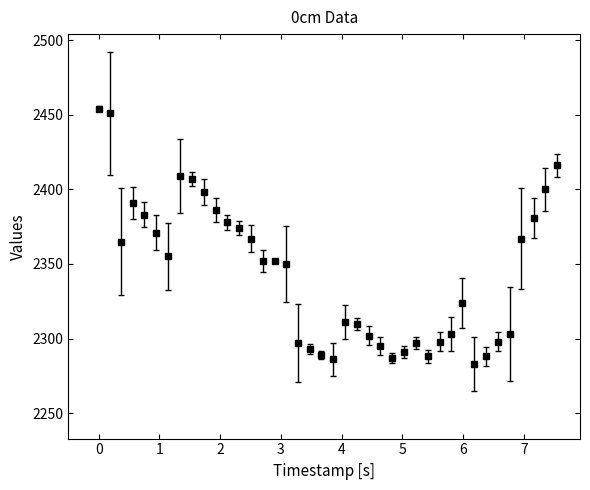

True or false: the data has more than 0 interior local peaks.

True